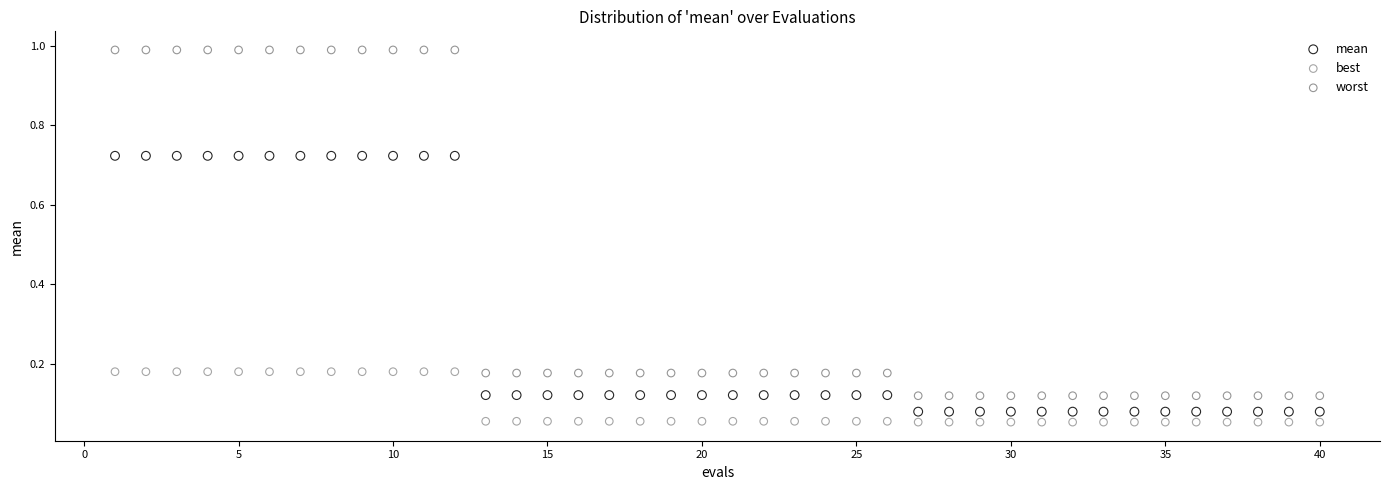

Which series contains the highest Y value?

worst